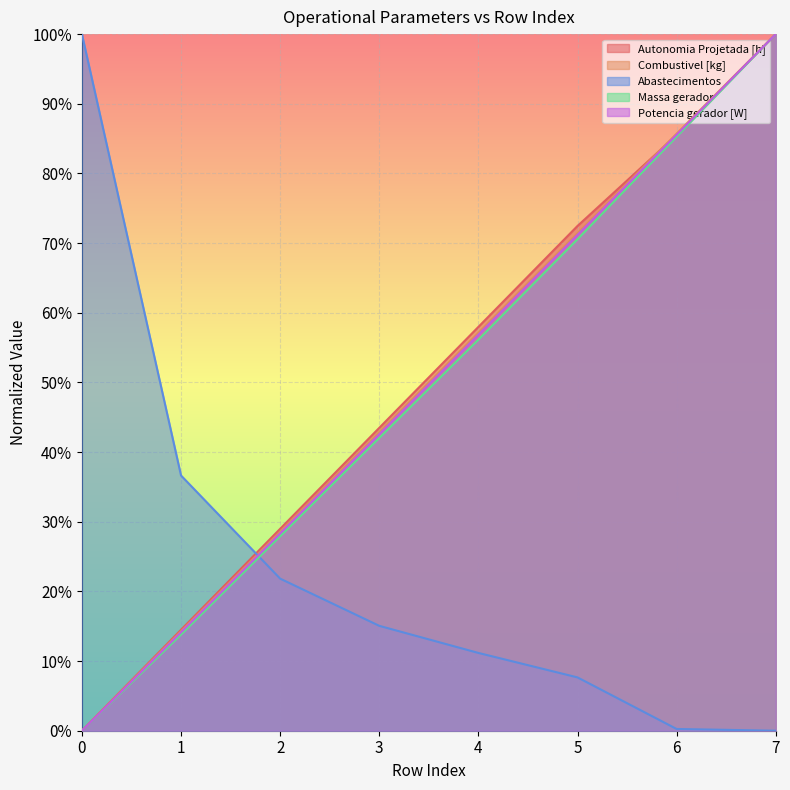

How many data points in Abastecimentos are above 0?

7